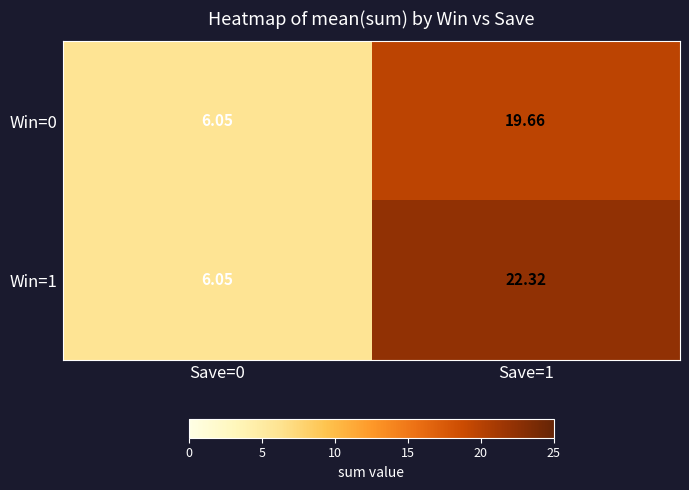

Is the value of Win=1 at Save=0 greater than the value of Win=0 at Save=1?

No